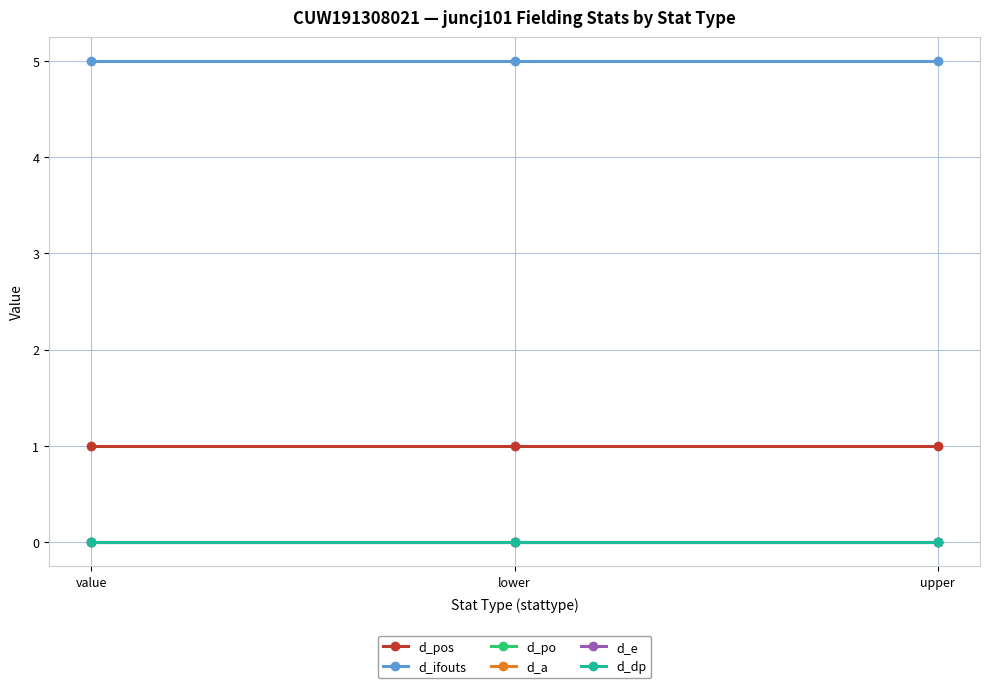

How many lines are shown in the chart?

6